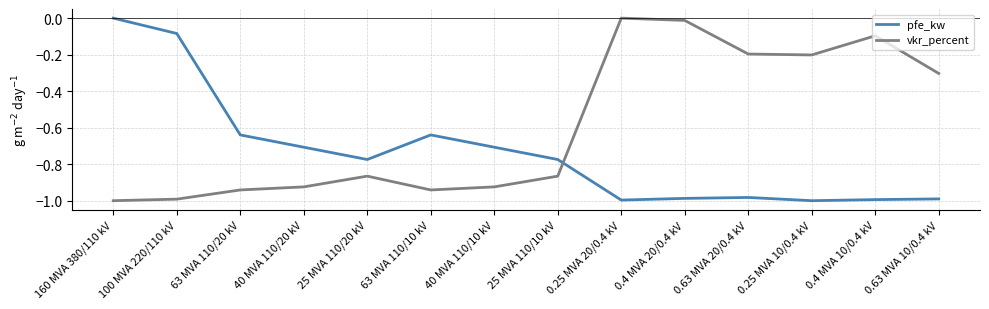

What is the difference between the highest and lowest values at 160 MVA 380/110 kV?

1.0